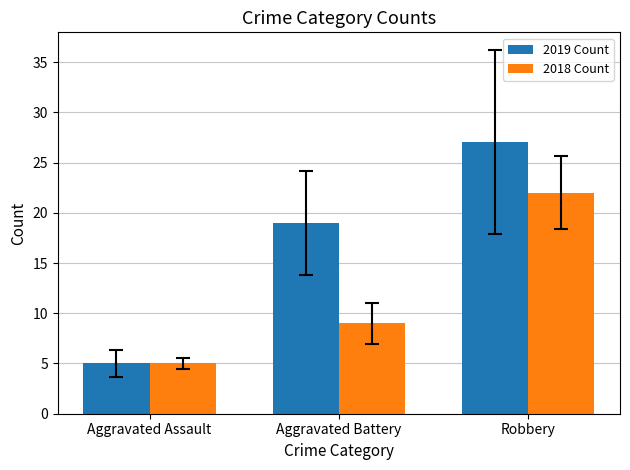

What is the approximate value of 2018 Count at Robbery?

22